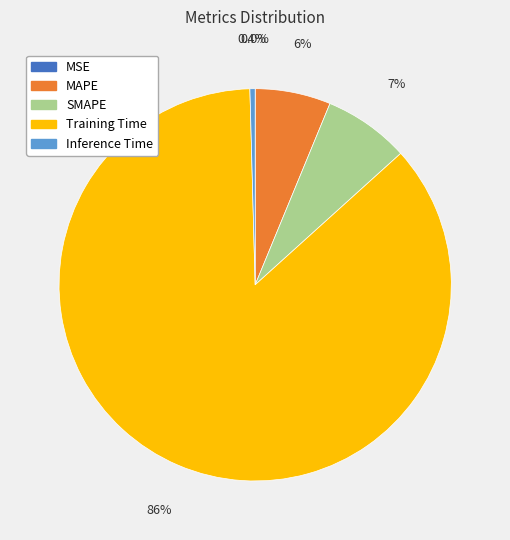

Does Training Time represent more than half of the total?

Yes